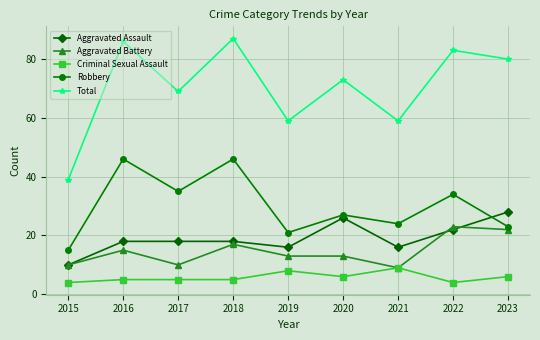

Which category has the highest value in the Total series?

2018